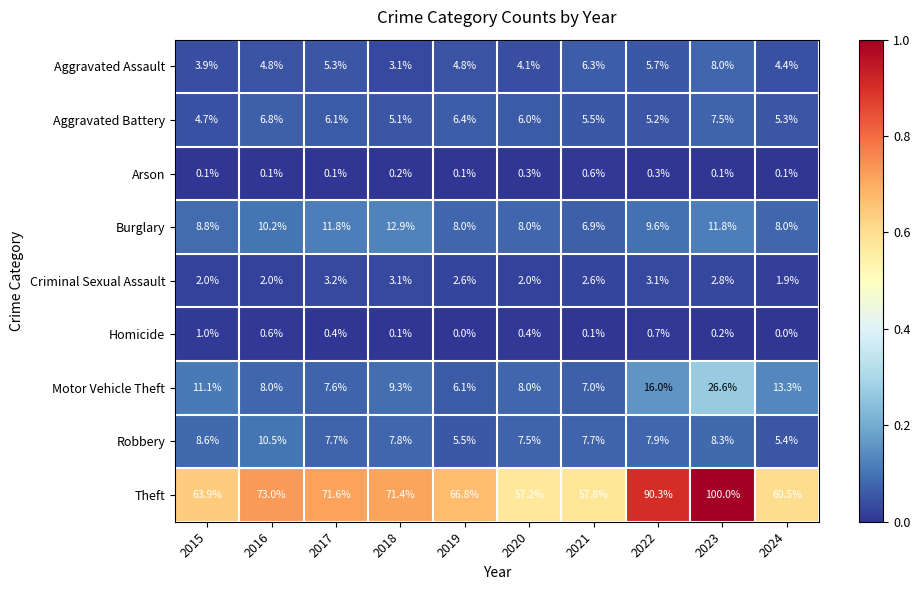

At 2024, list the series in order from largest to smallest.

Theft, Motor Vehicle Theft, Burglary, Robbery, Aggravated Battery, Aggravated Assault, Criminal Sexual Assault, Arson, Homicide